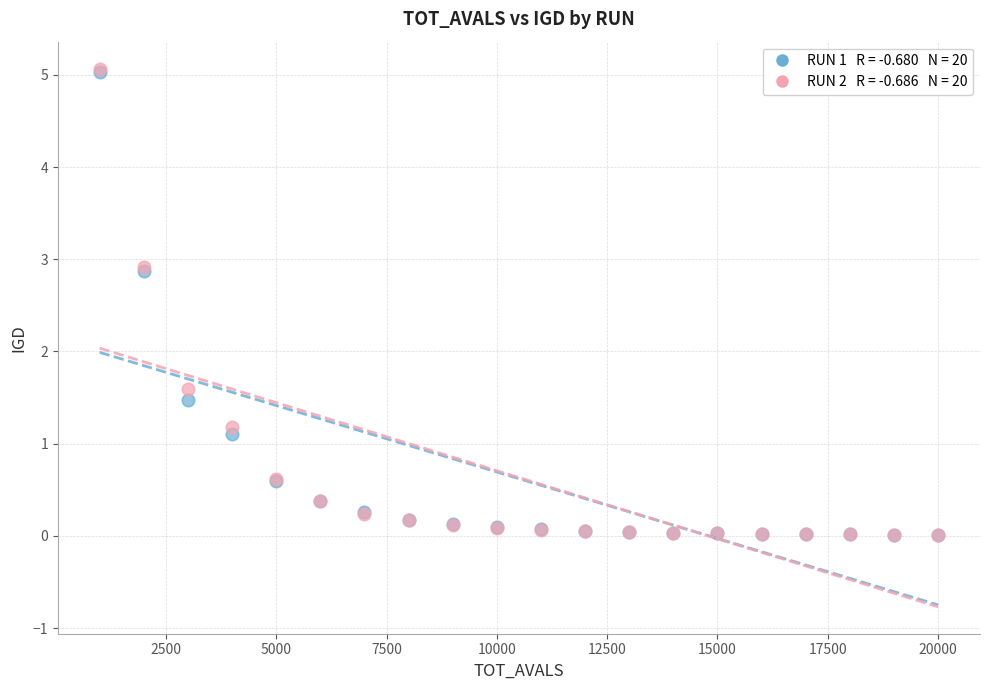

Across all series, what Y value is closest to 2?

1.6